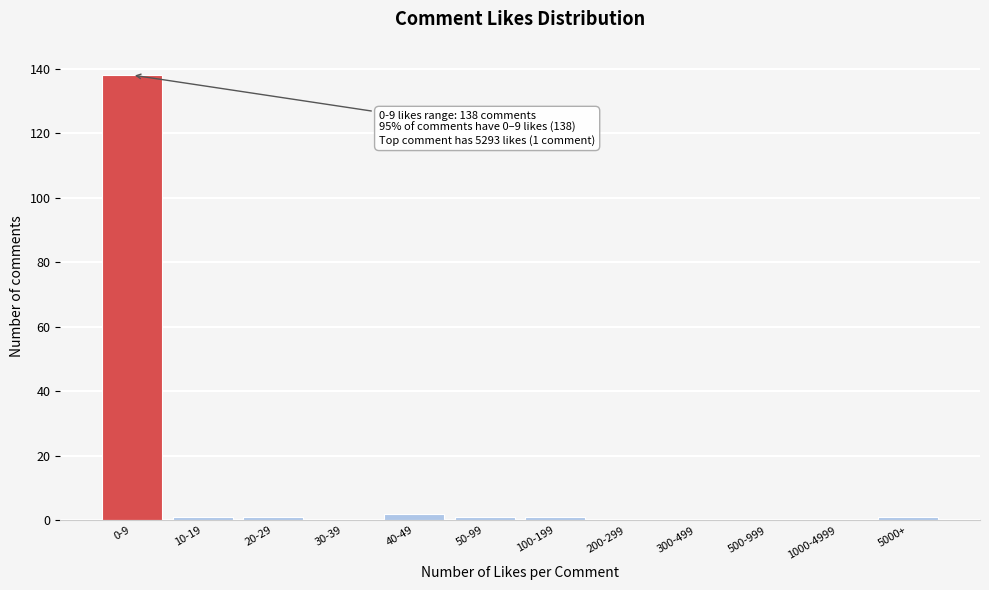

Reading right to left, what are all the values shown in this chart?

5000+=1	1000-4999=0	500-999=0	300-499=0	200-299=0	100-199=1	50-99=1	40-49=2	30-39=0	20-29=1	10-19=1	0-9=138